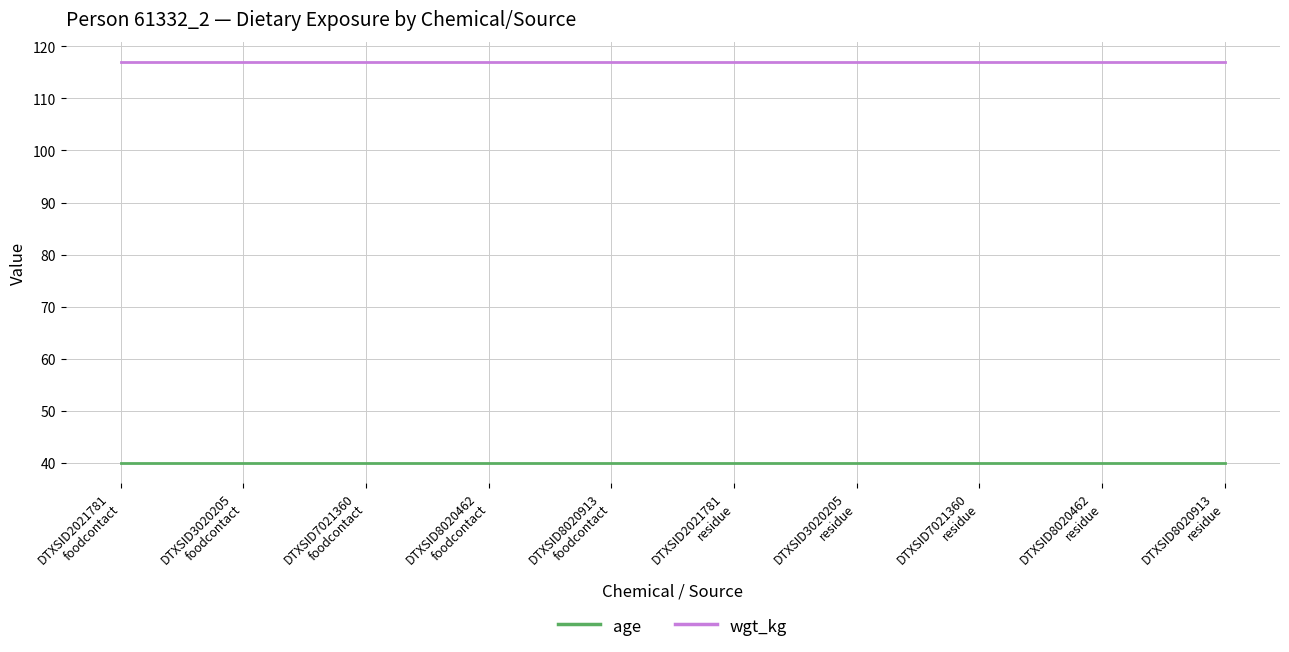

Does the chart have visible grid lines?

Yes